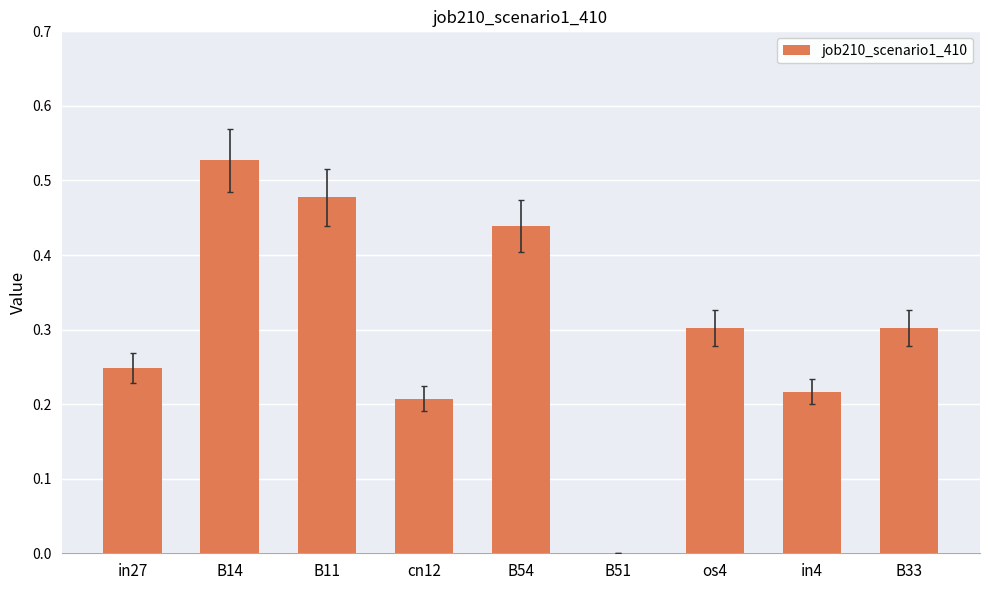

Which category has the highest value across all series?

B14